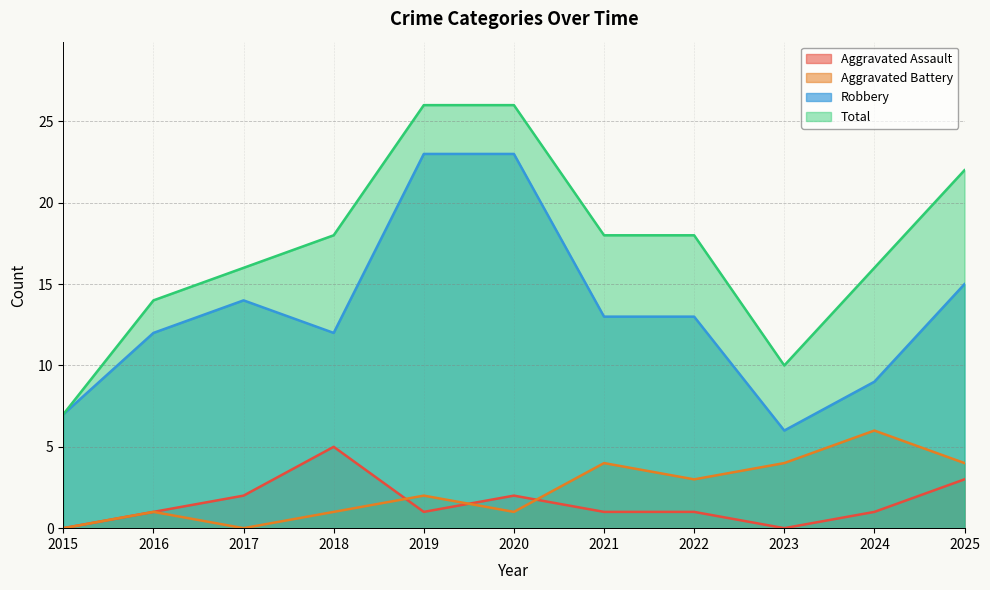

What is the difference between the highest and lowest values at 2018?

17